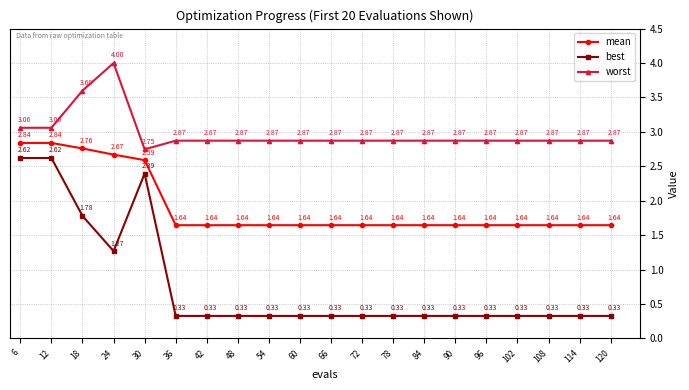

What is the sum of all worst values?

59.6